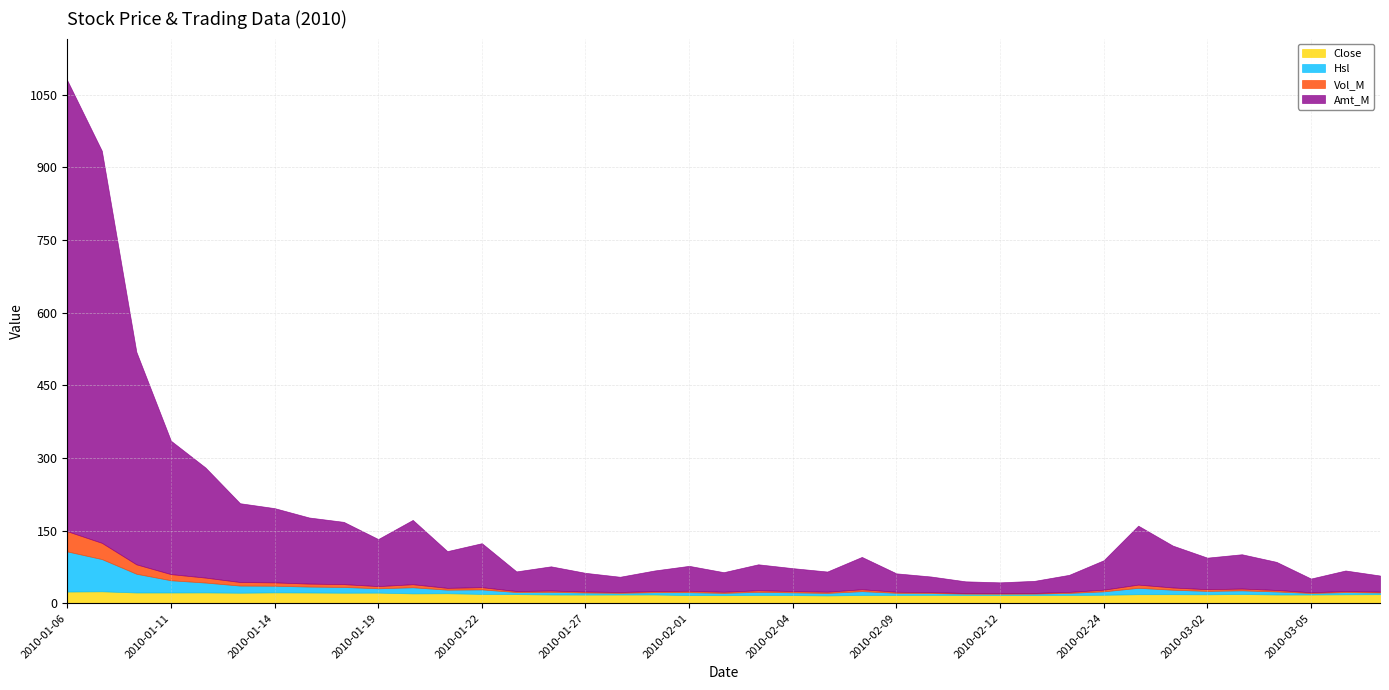

How many data points in Close are above 18?

20